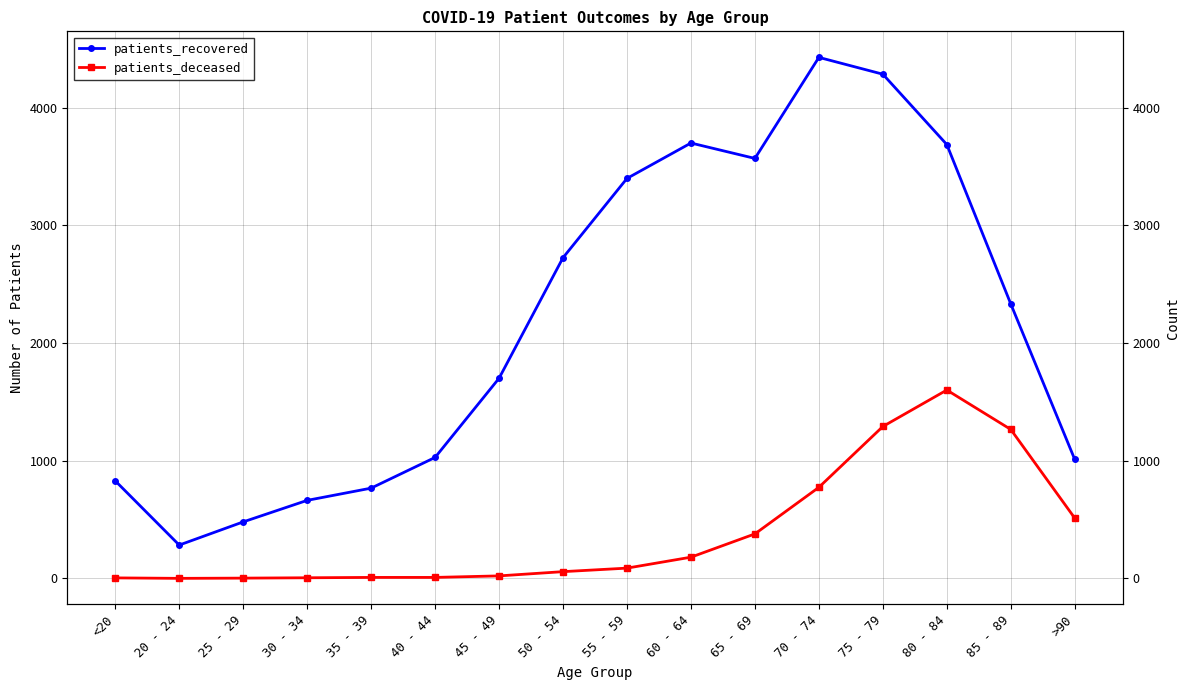

At which category is the sum across all series the highest?

75 - 79